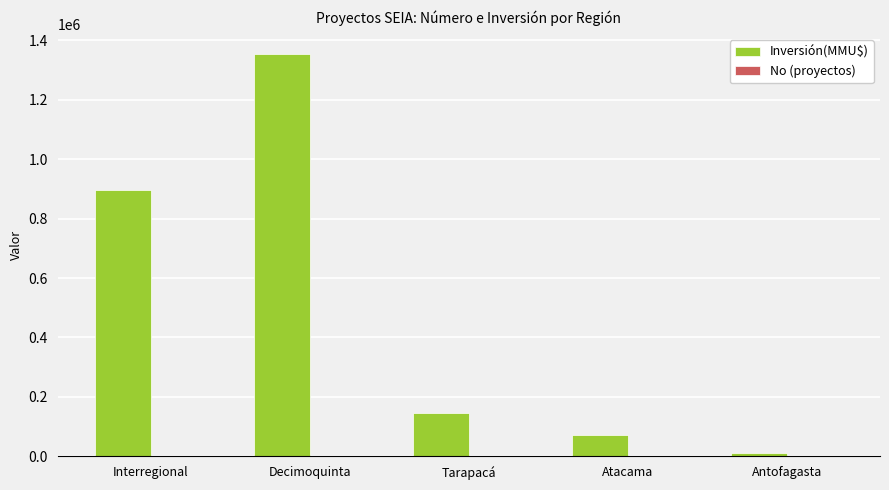

What is the sum of all Inversión(MMU$) values?

2480530